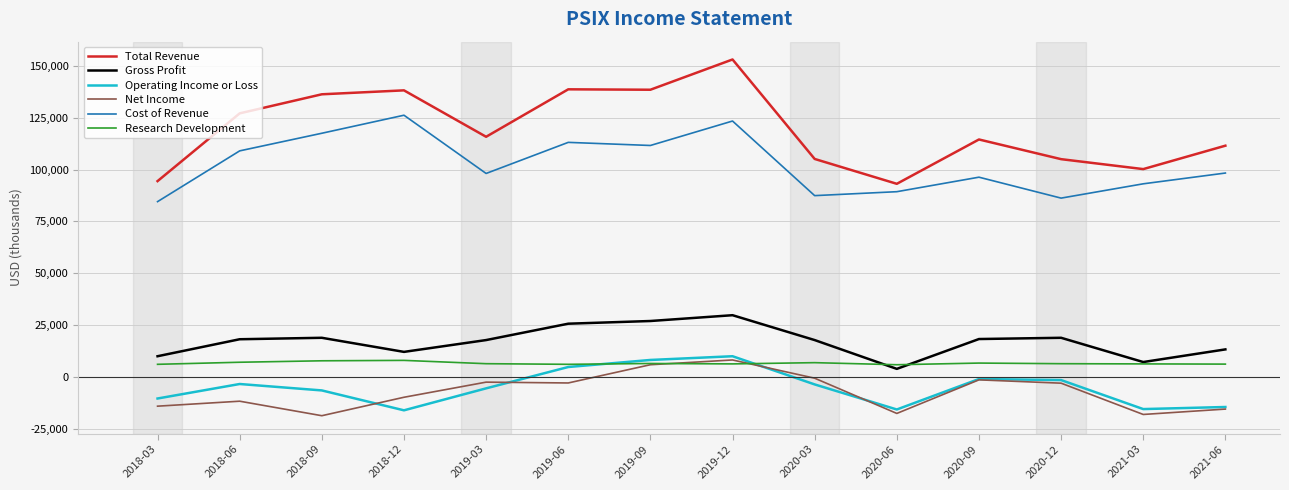

Is it true that Total Revenue equals 93100 at 2020-06?

True